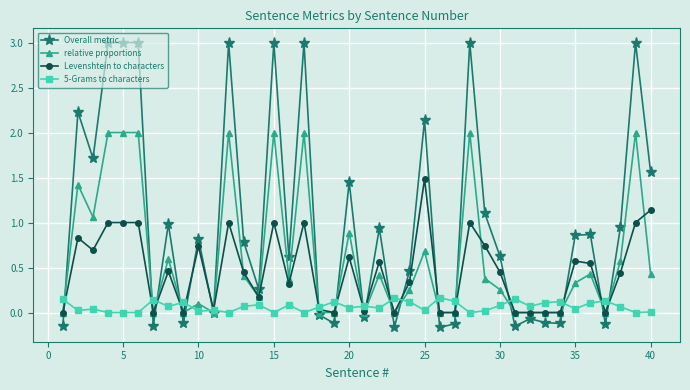

Which series has the largest range (max minus min)?

Overall metric